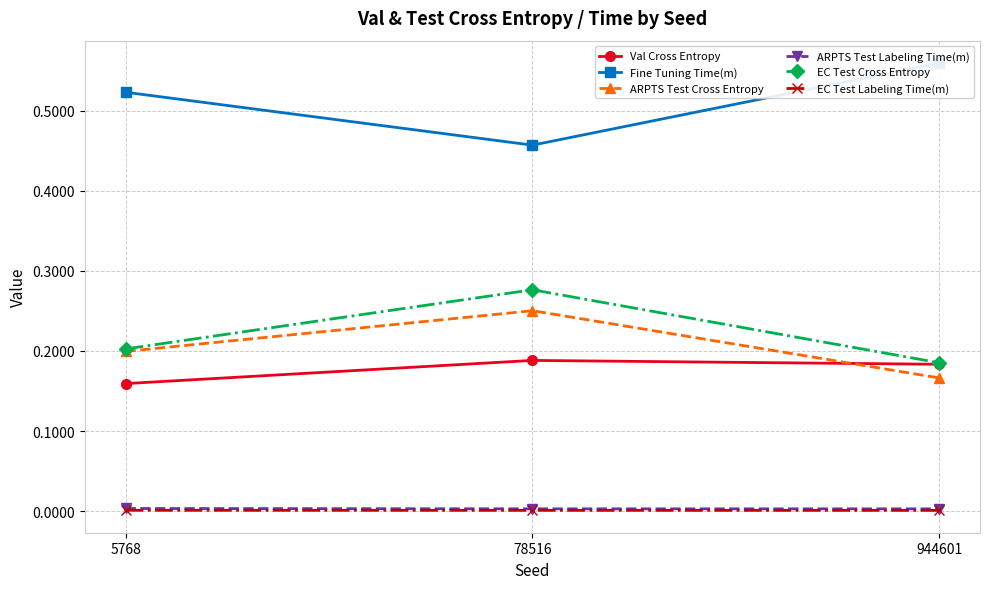

What is the average value of the ARPTS Test Cross Entropy series?

0.2